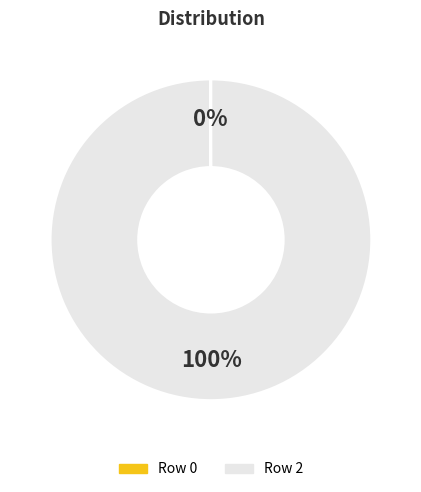

Is it true that Row 2 is 100% of the pie?

True